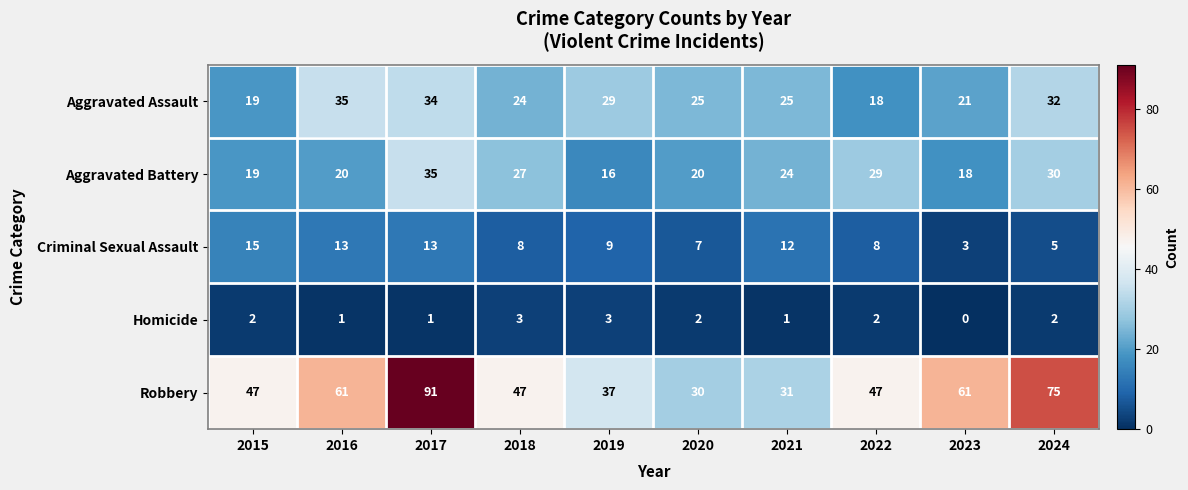

What is the sum of all Robbery values?

527